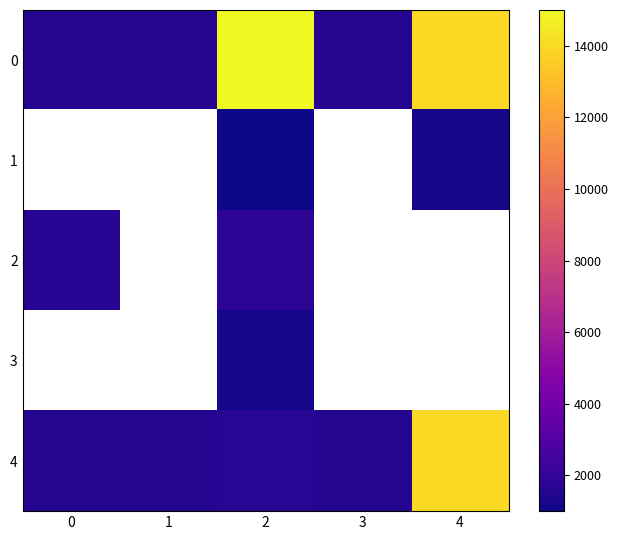

Is the value of 4 at 3 greater than the value of 3 at 1?

No